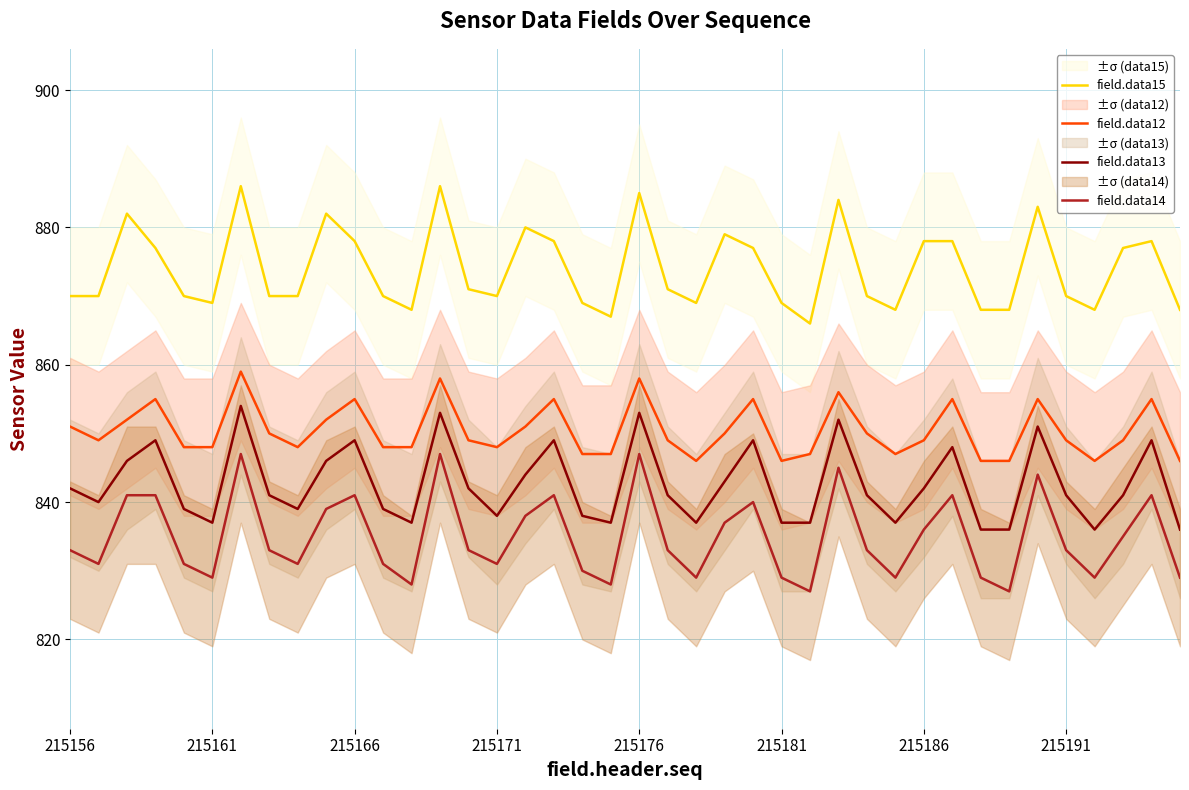

What are all the series names shown in the legend?

field.data15, field.data12, field.data13, field.data14